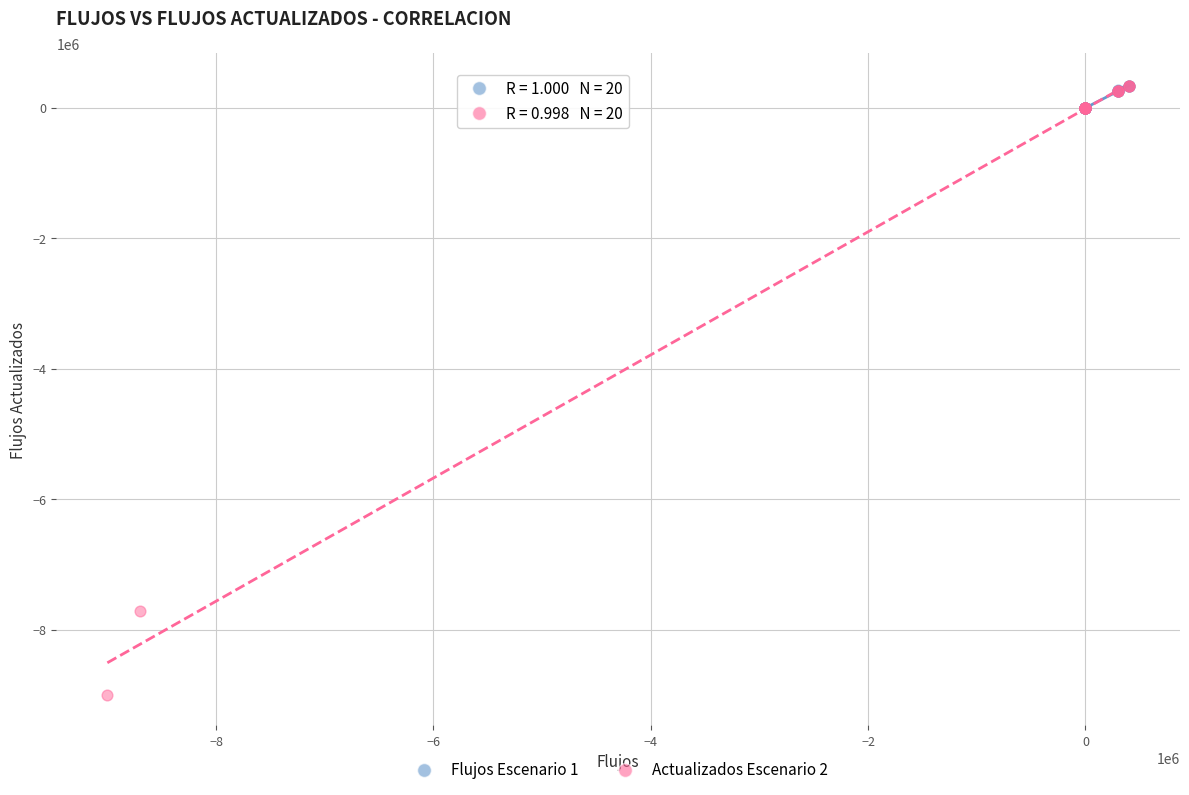

What are all the series names shown in the legend?

Flujos Escenario 1, Actualizados Escenario 2